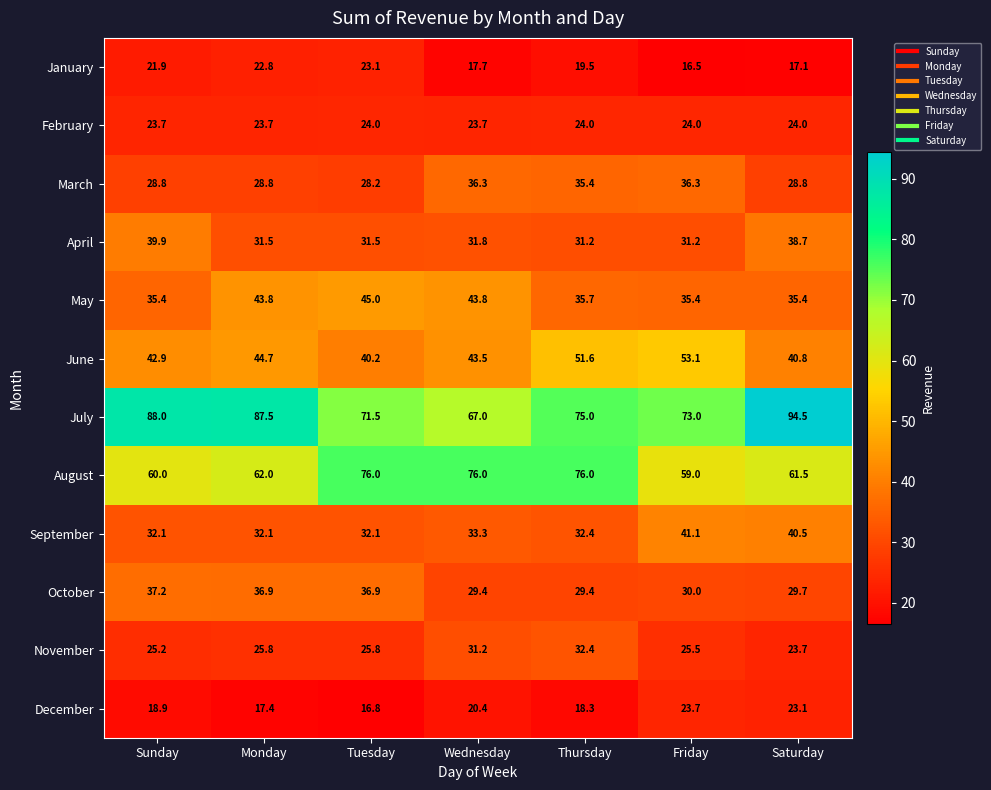

Is the value of May at Friday greater than the value of February at Thursday?

Yes